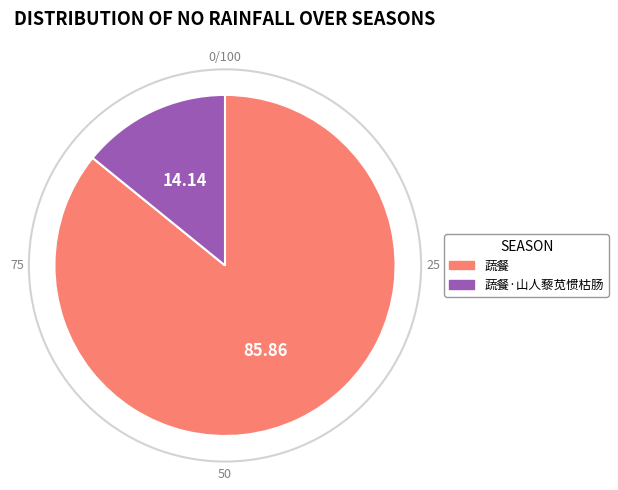

Which category accounts for the majority?

蔬餐